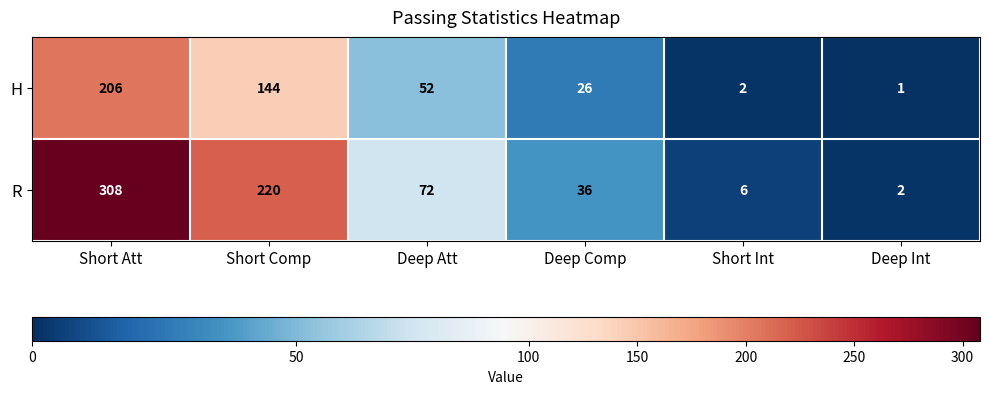

Is it true that H equals 34 at Deep Comp?

False